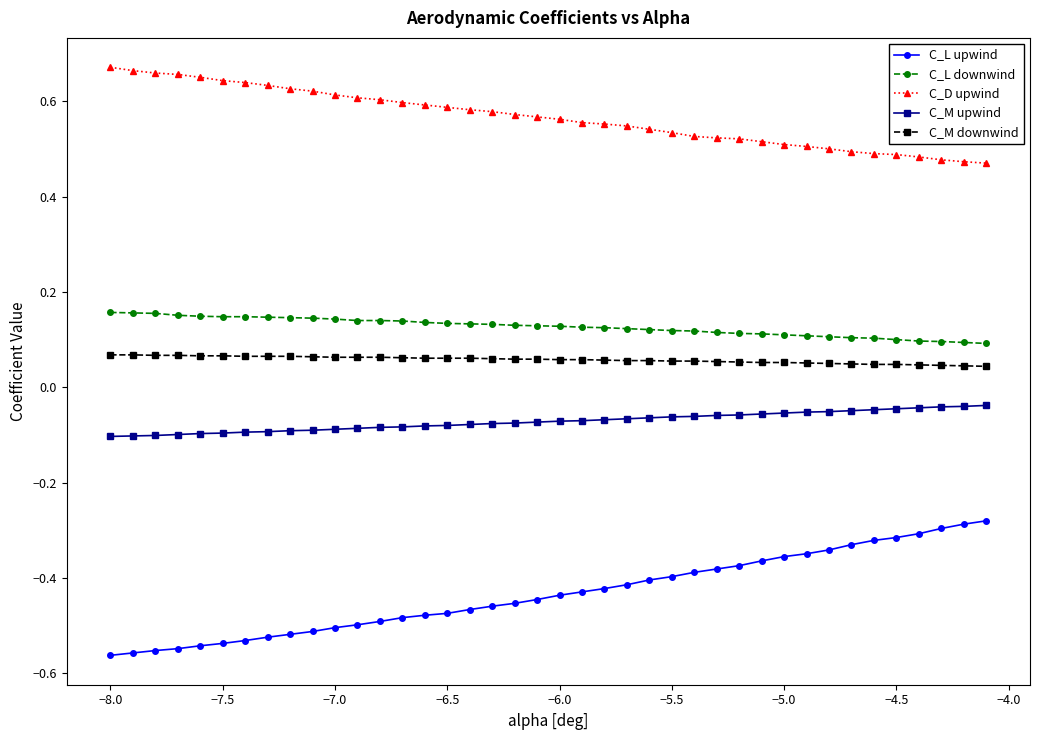

True or false: C_L downwind and C_L upwind cross at least once.

False